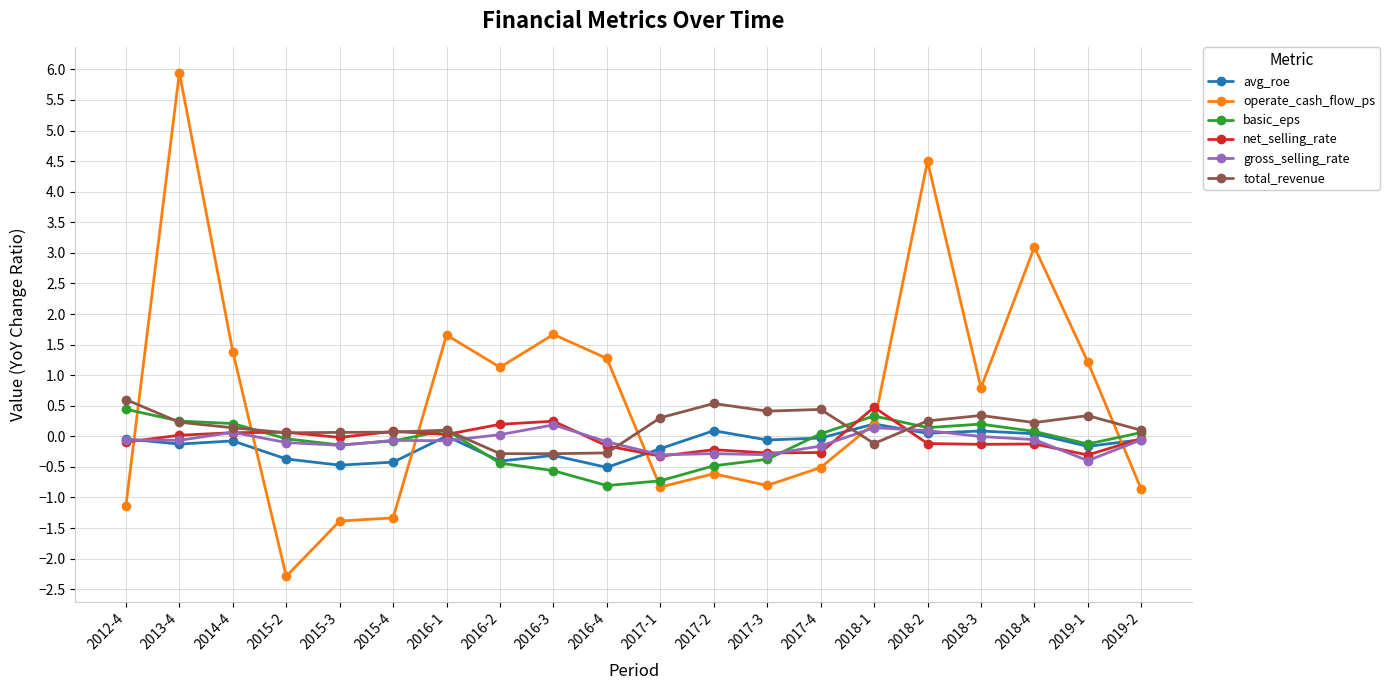

What is the maximum value for total_revenue?

0.6